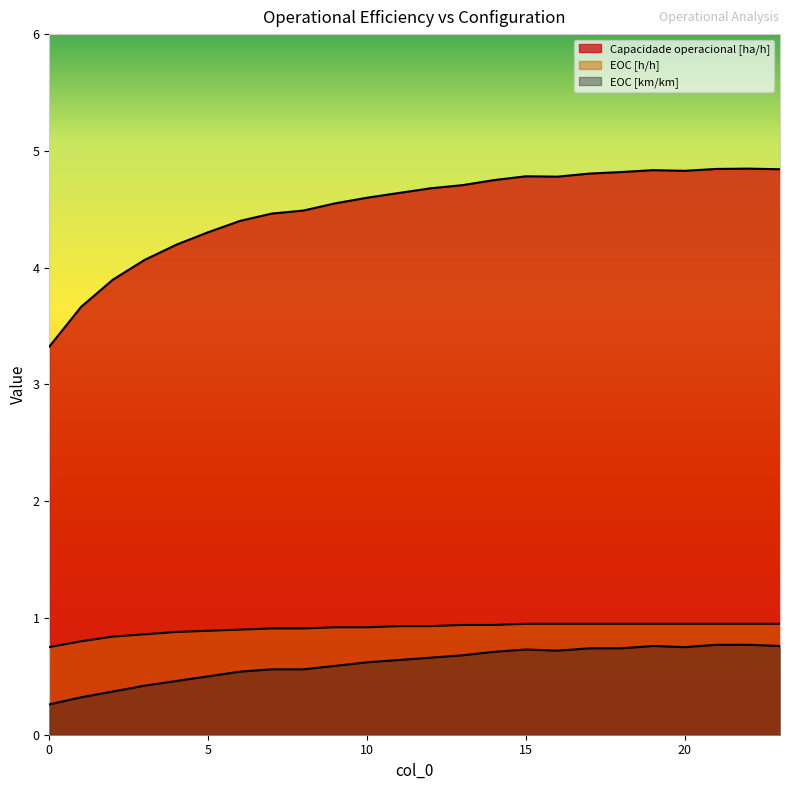

At which category does EOC [km/km] reach its first local peak?

15